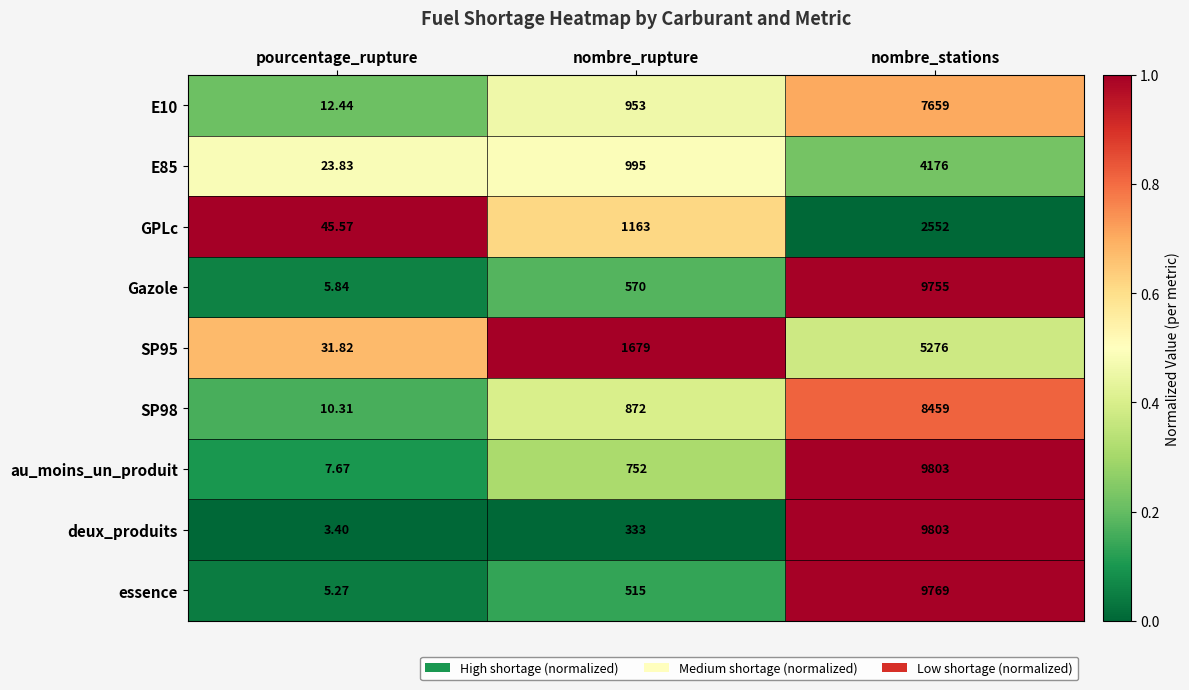

Which series changed the most between pourcentage_rupture and nombre_stations?

deux_produits